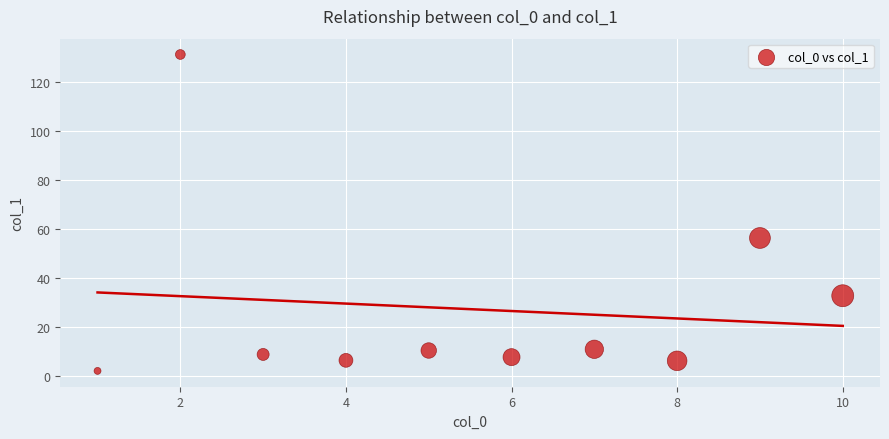

What Y value in the scatter plot is closest to 66?

56.3